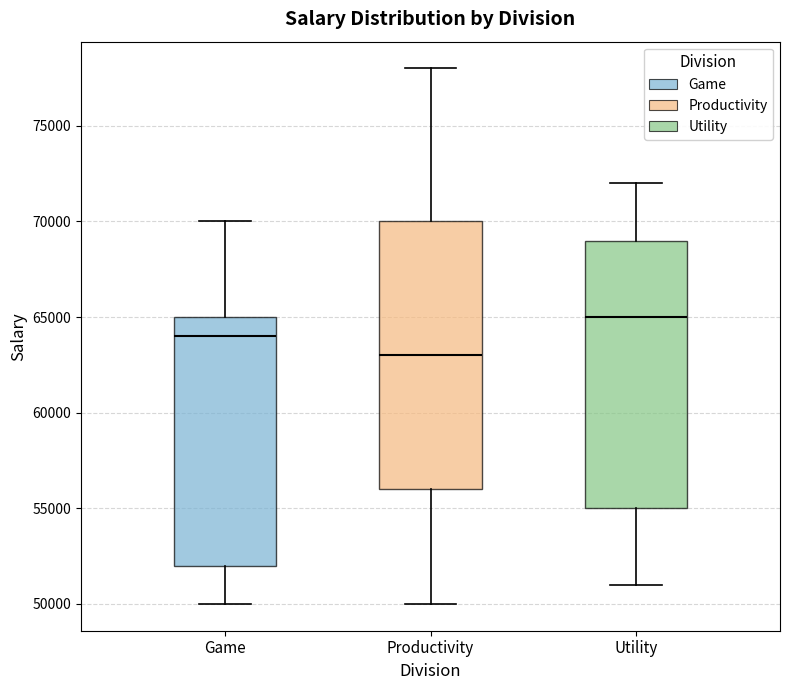

Where is the upper edge of the box for Utility on the y-axis? The values are not printed on the chart, so give them approximately, as read against the axis.

69000